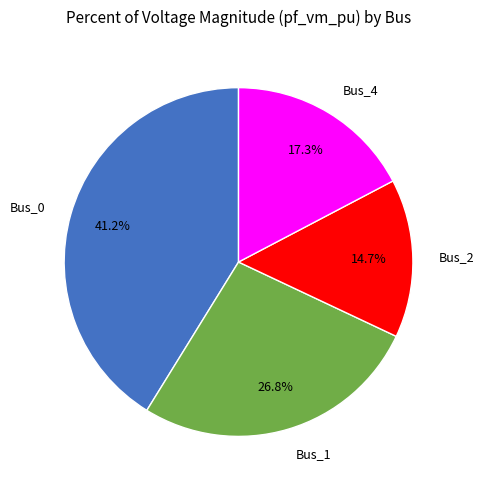

True or false: Bus_2 accounts for 7% of the total.

False